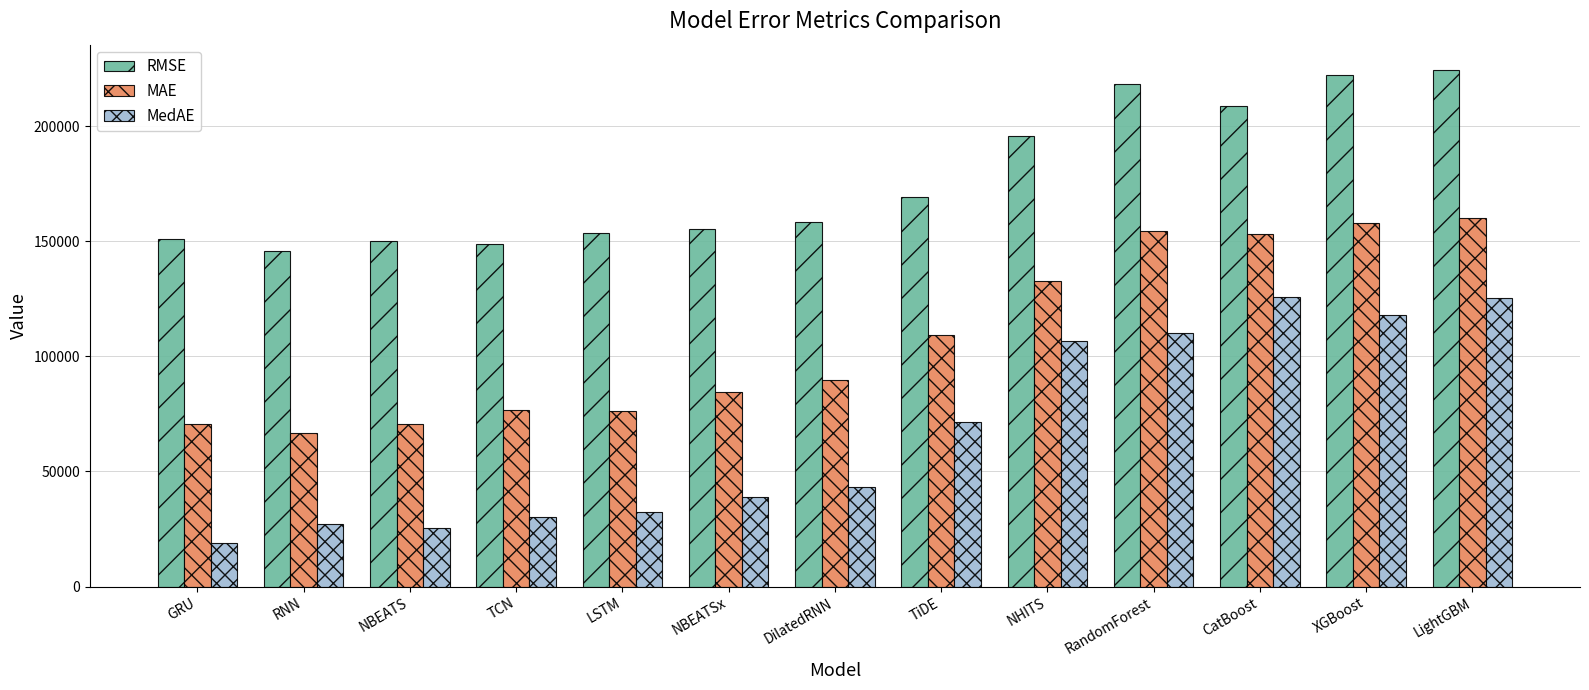

True or false: MAE has a value of 132969.5 at NHITS.

True